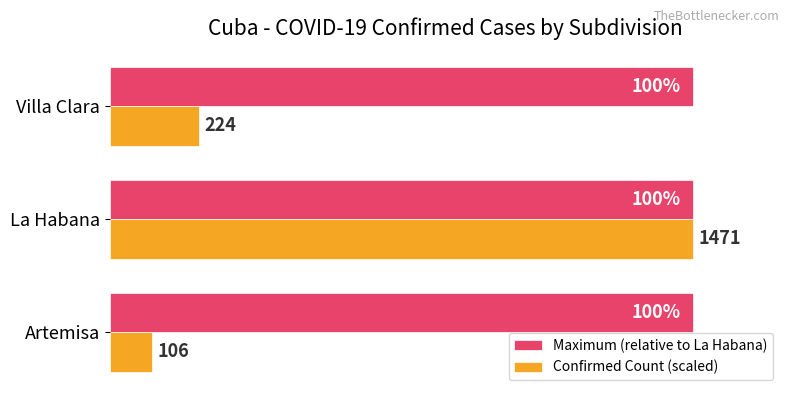

Which series has the widest spread of values?

Confirmed Count (scaled)